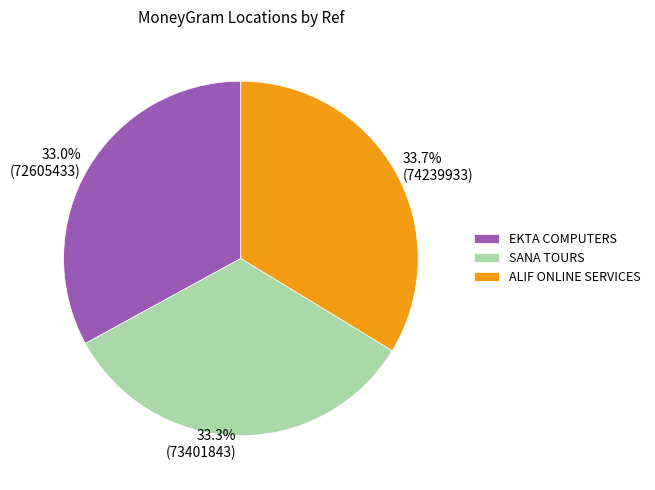

Approximately how many times larger is the value at EKTA COMPUTERS compared to ALIF ONLINE SERVICES?

1.0